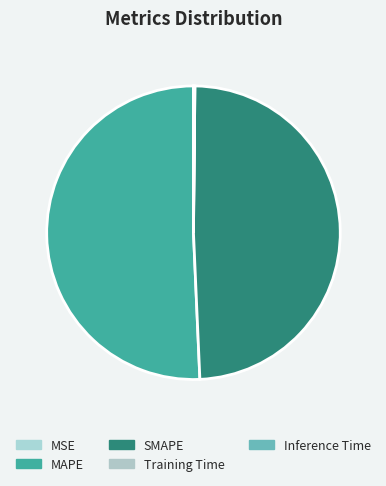

How many segments does this pie chart have?

5